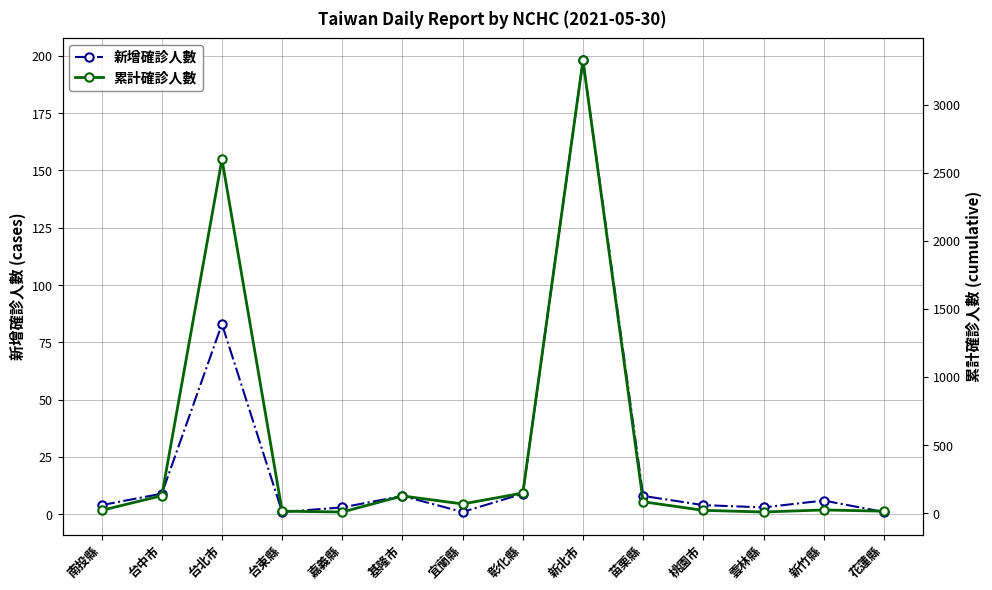

What are all the series names shown in the legend?

新增確診人數, 累計確診人數